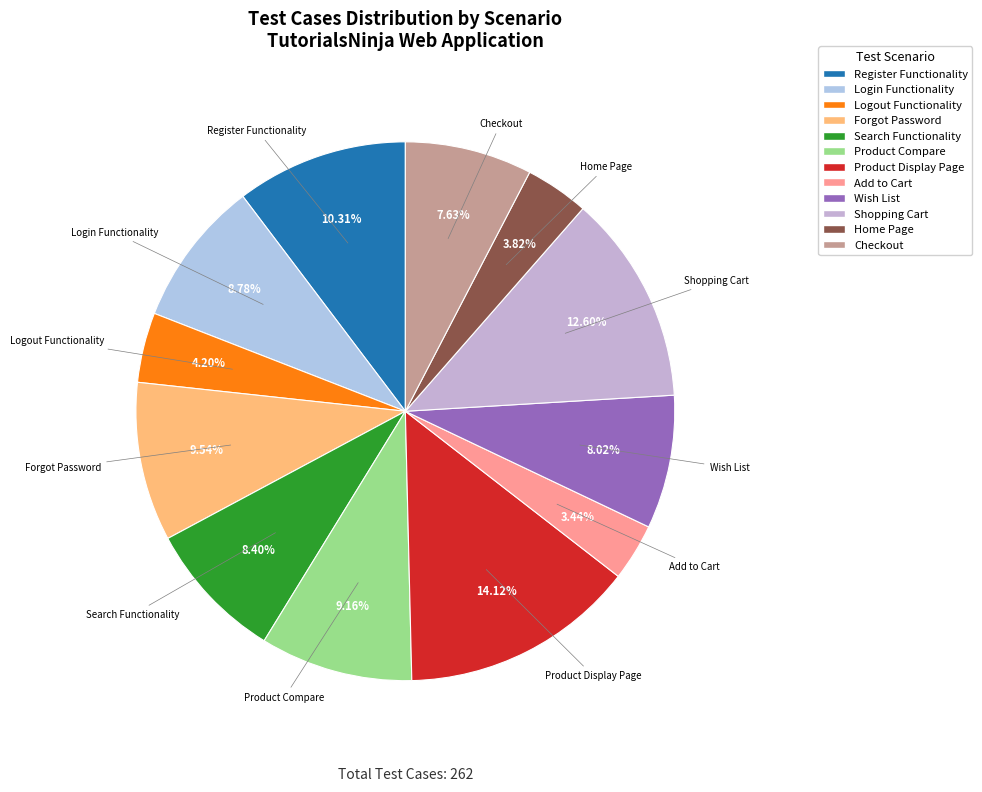

The Wish List slice represents 1% of the pie. True or false?

False